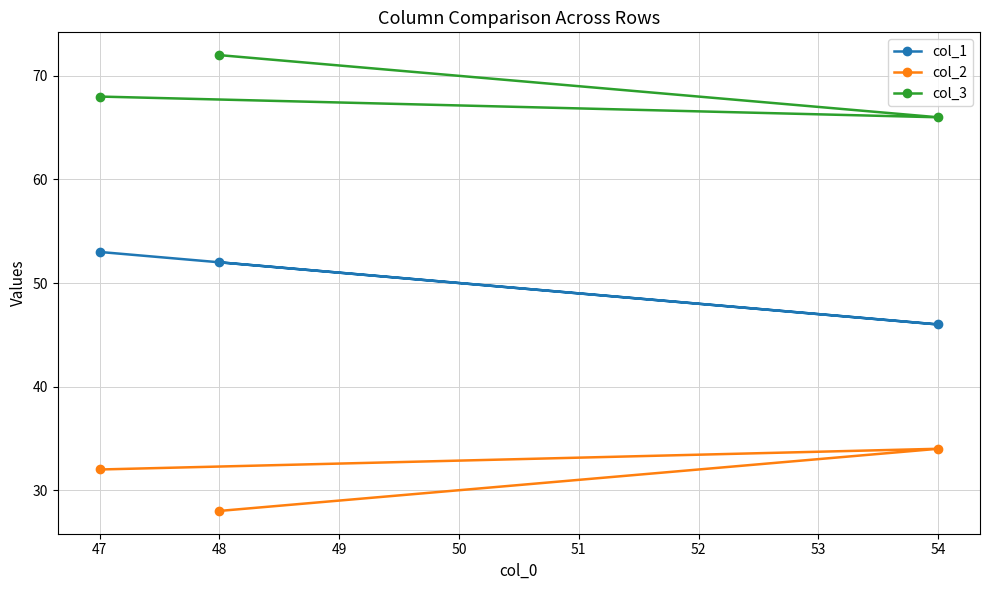

At which label does col_1 reach its peak?

47